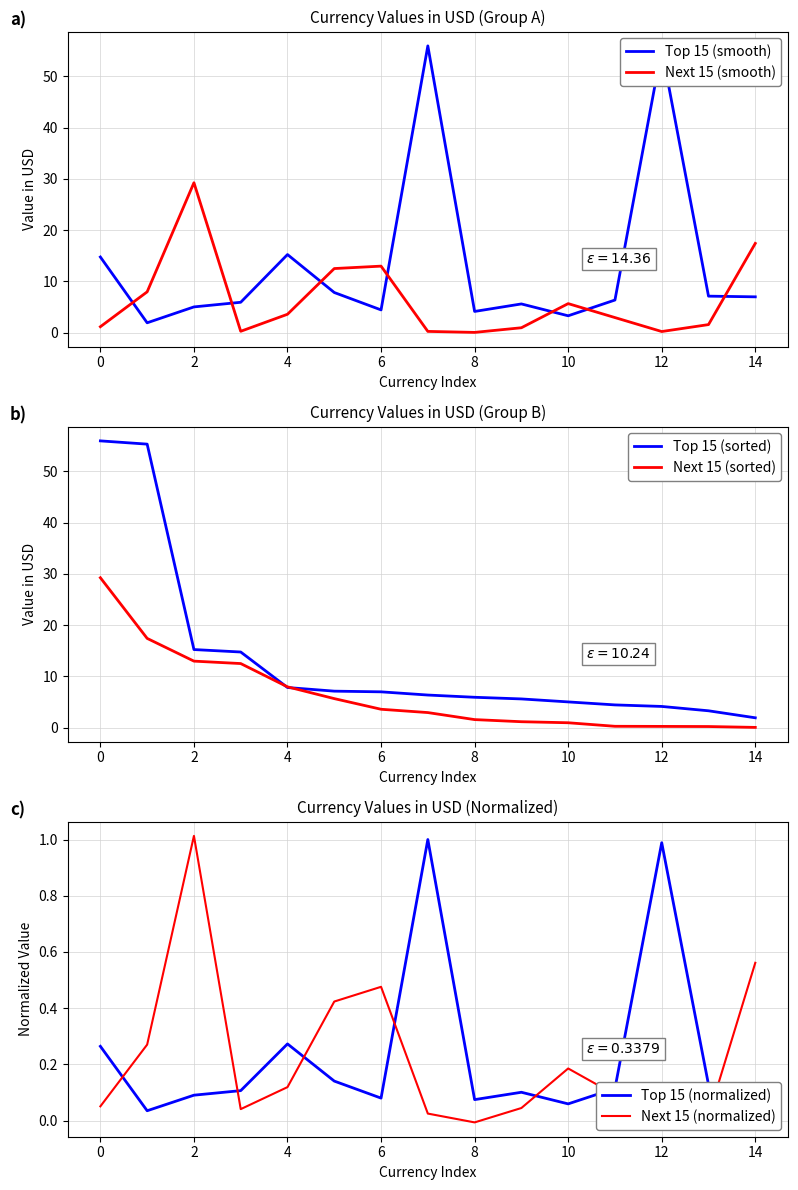

True or false: Top 15 (sorted) has more than 0 points higher than both neighbors.

False